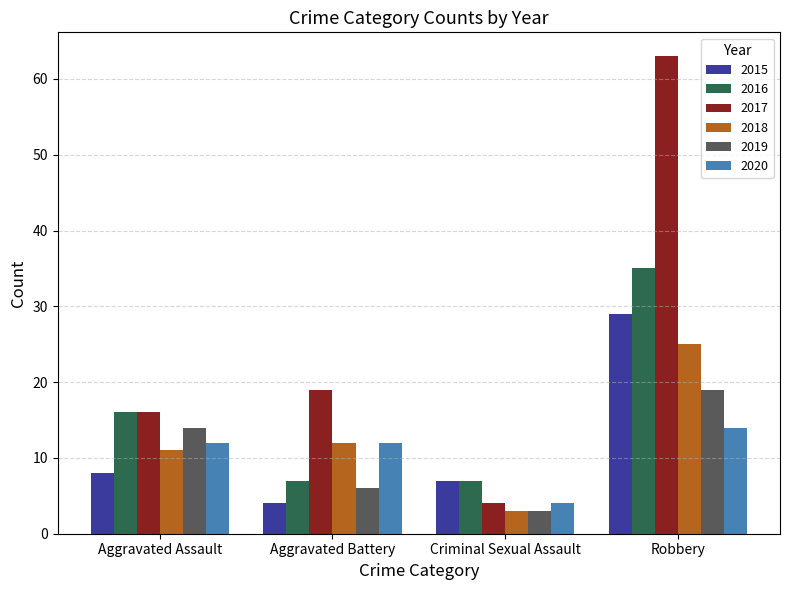

Which series has the widest spread of values?

2017